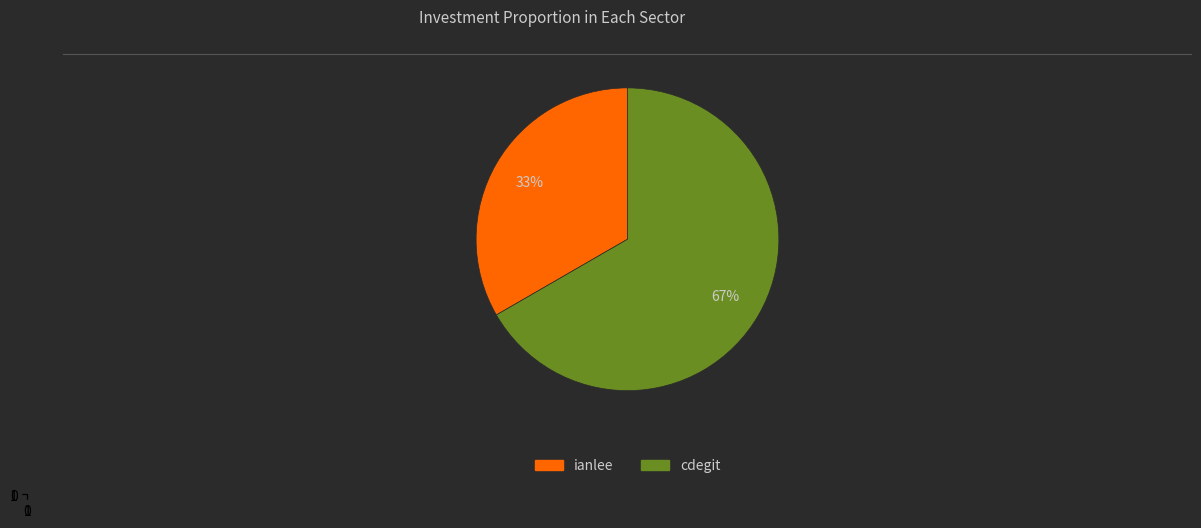

Which has a higher value, ianlee or cdegit?

cdegit